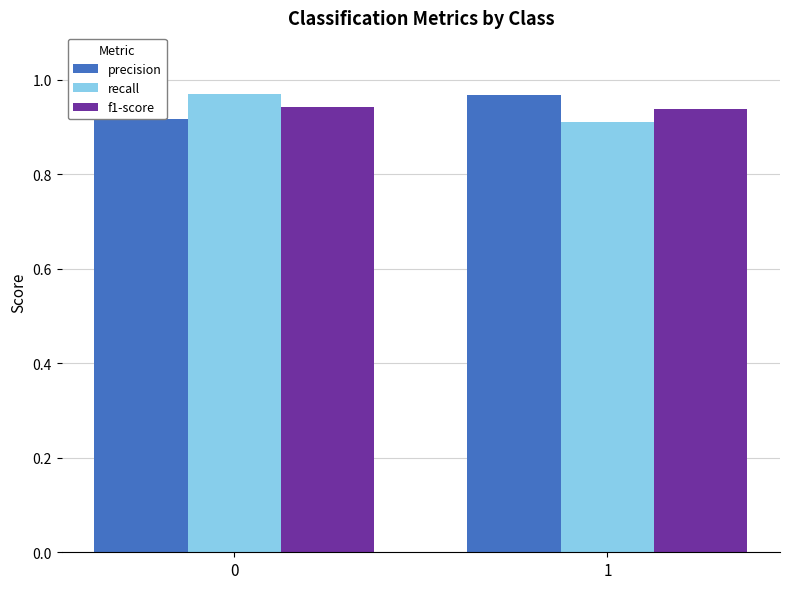

What is the sum of all recall values?

1.9